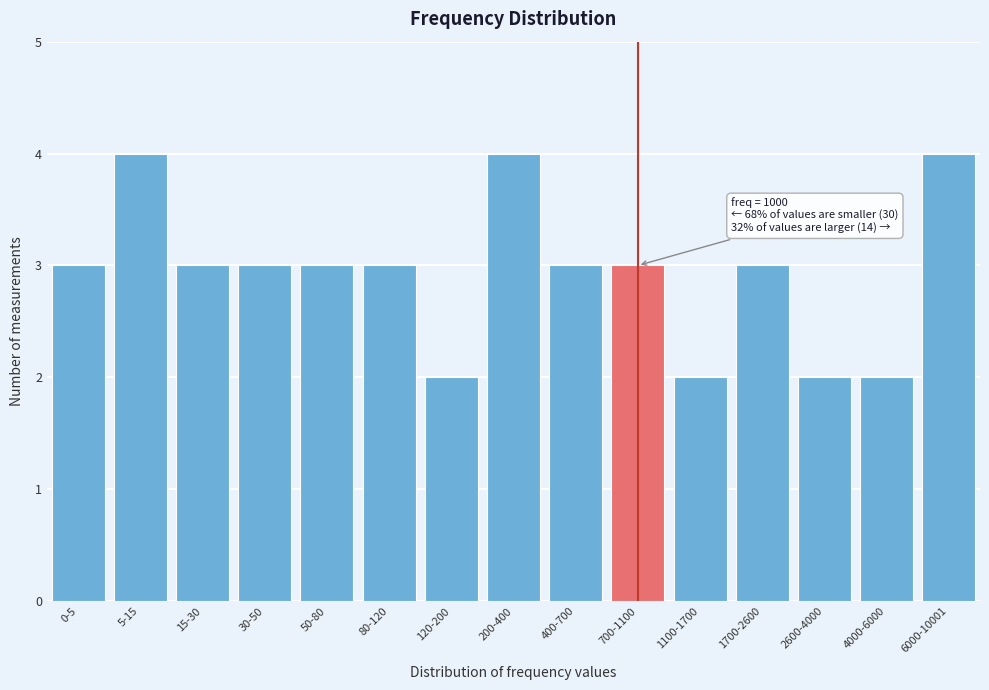

Reading left to right, what are all the values shown in this chart?

3	4	3	3	3	3	2	4	3	3	2	3	2	2	4